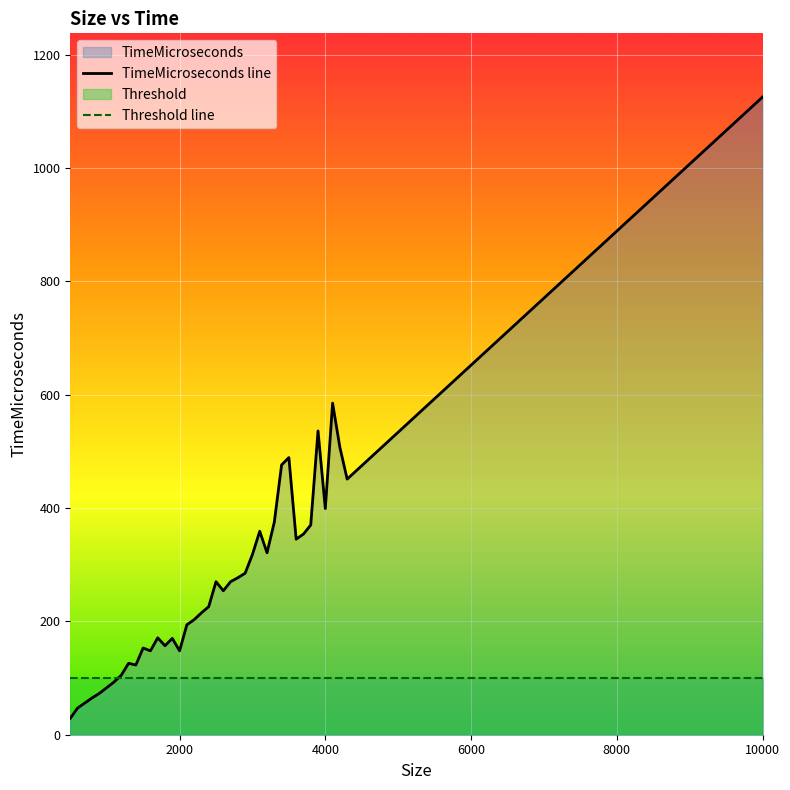

How many lines are shown in the chart?

2